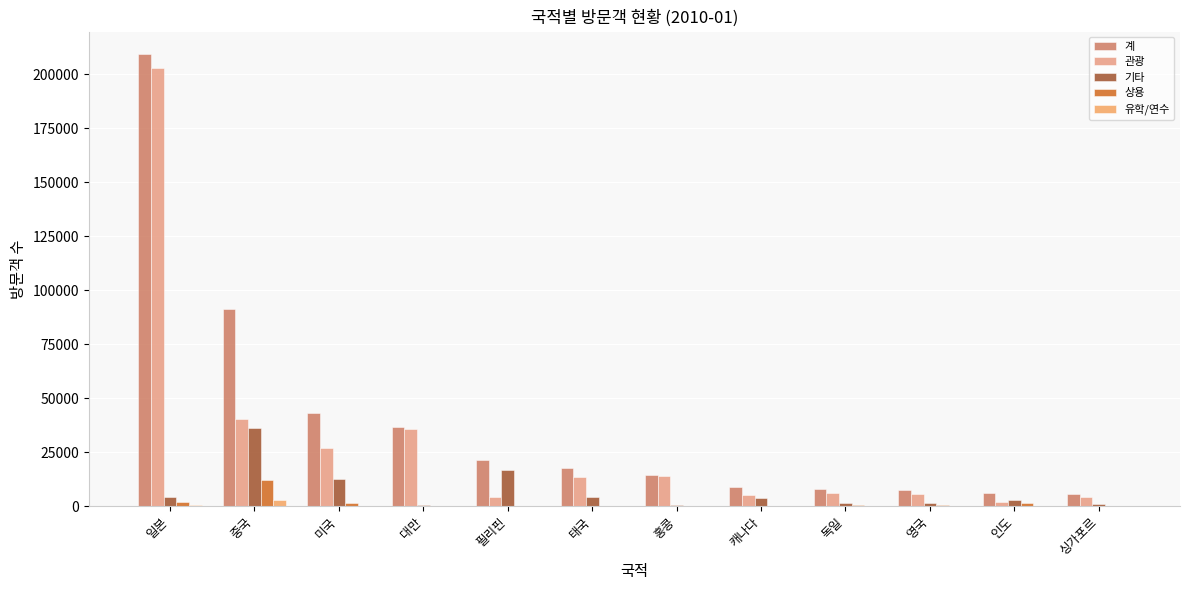

What are all the series names shown in the legend?

계, 관광, 기타, 상용, 유학/연수